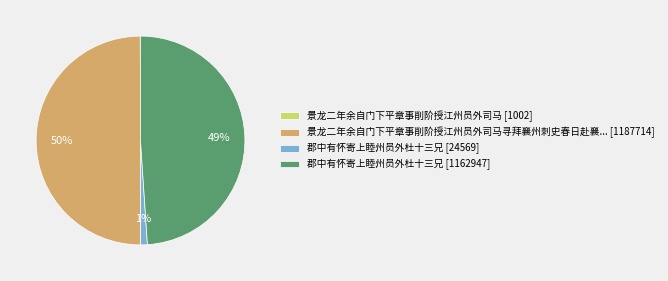

To the nearest percent, what is the average slice percentage?

25%